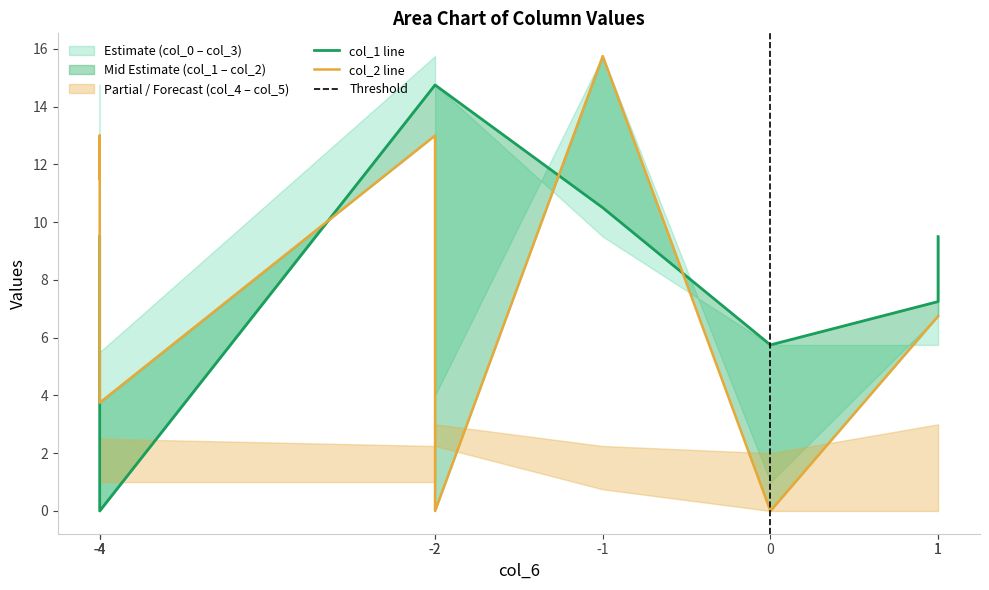

What is the difference between the maximum and second lowest values in the col_0 series?

14.8